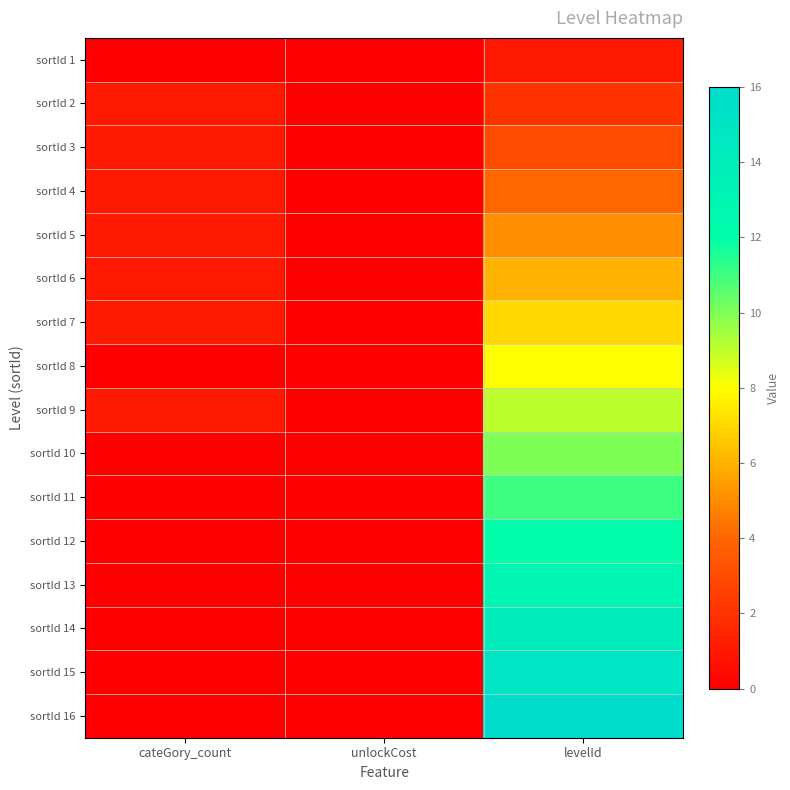

What is the total value across all series at levelId?

136